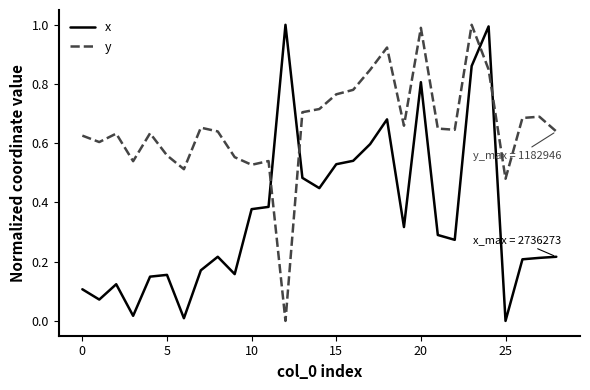

Rank the series by their average value, from lowest to highest.

x, y